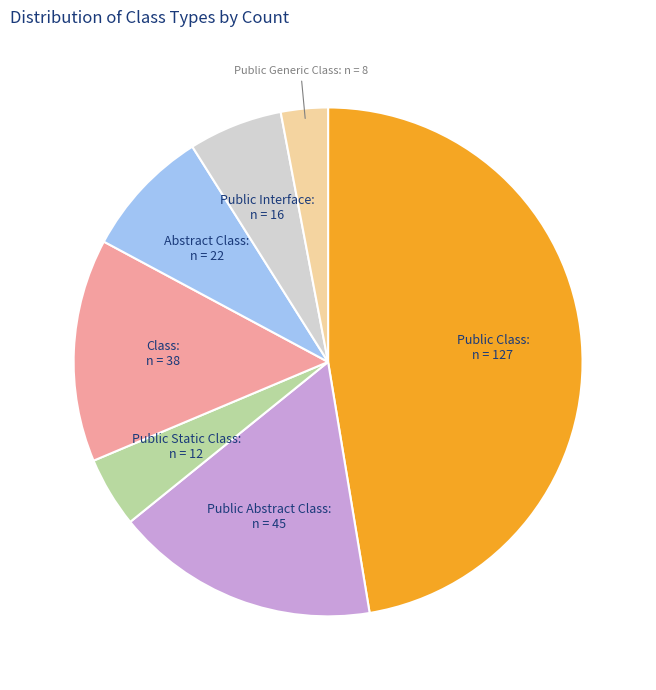

Does any single category account for the majority?

No